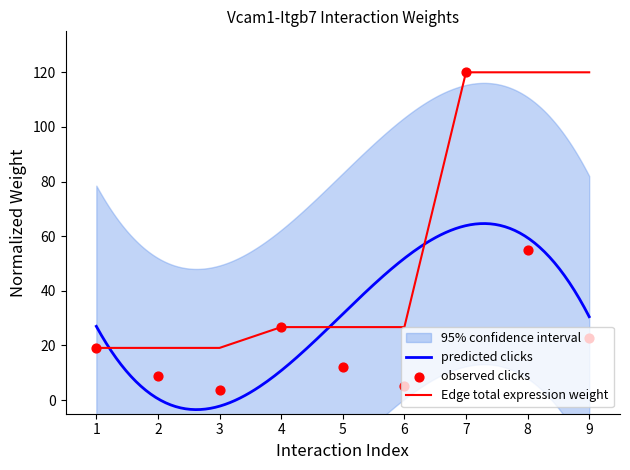

The Edge total expression weight series shows 201.8 at 8. True or false?

False